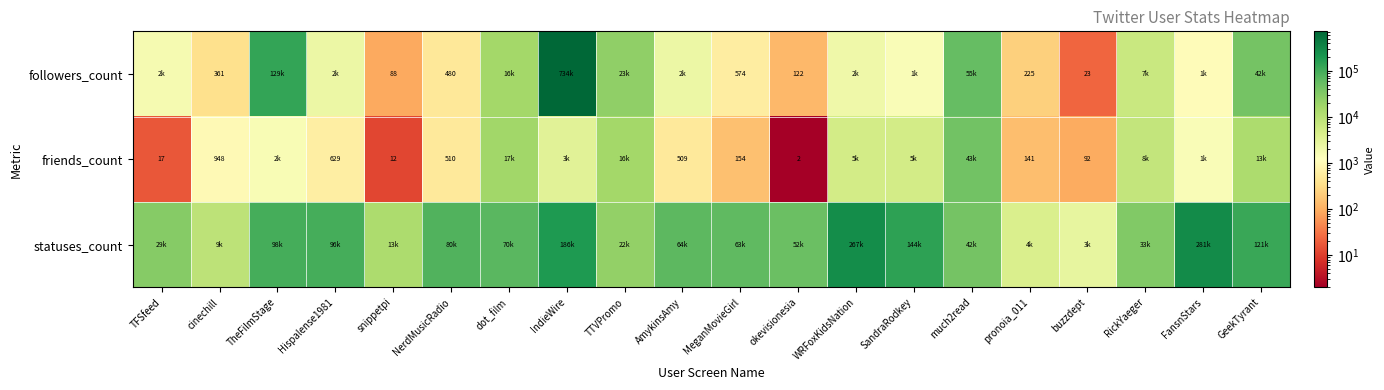

Is it true that friends_count equals 209 at NerdMusicRadio?

False